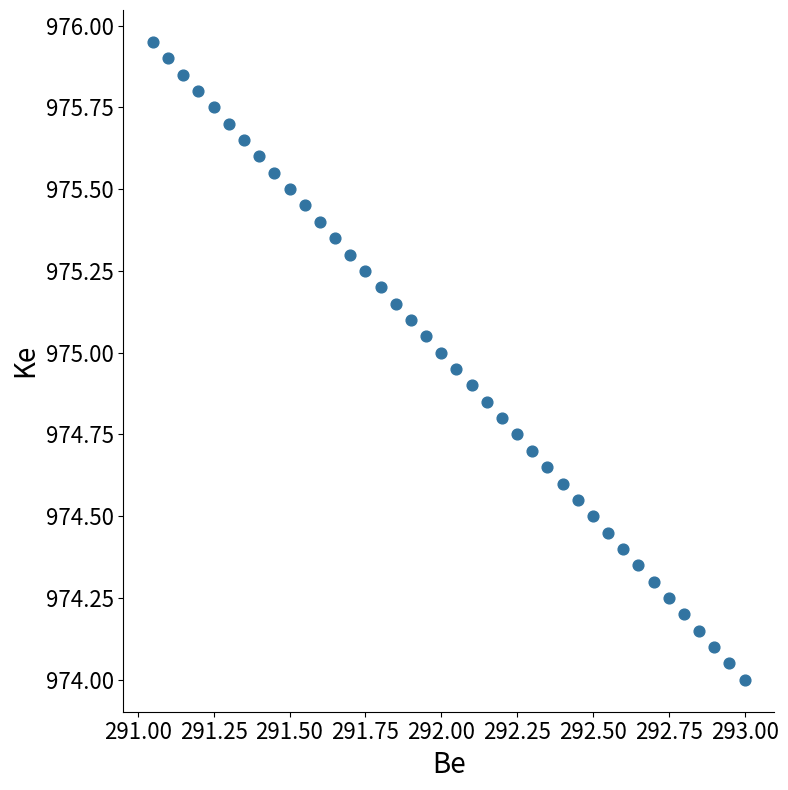

What is the range of X values (max minus min)?

1.9